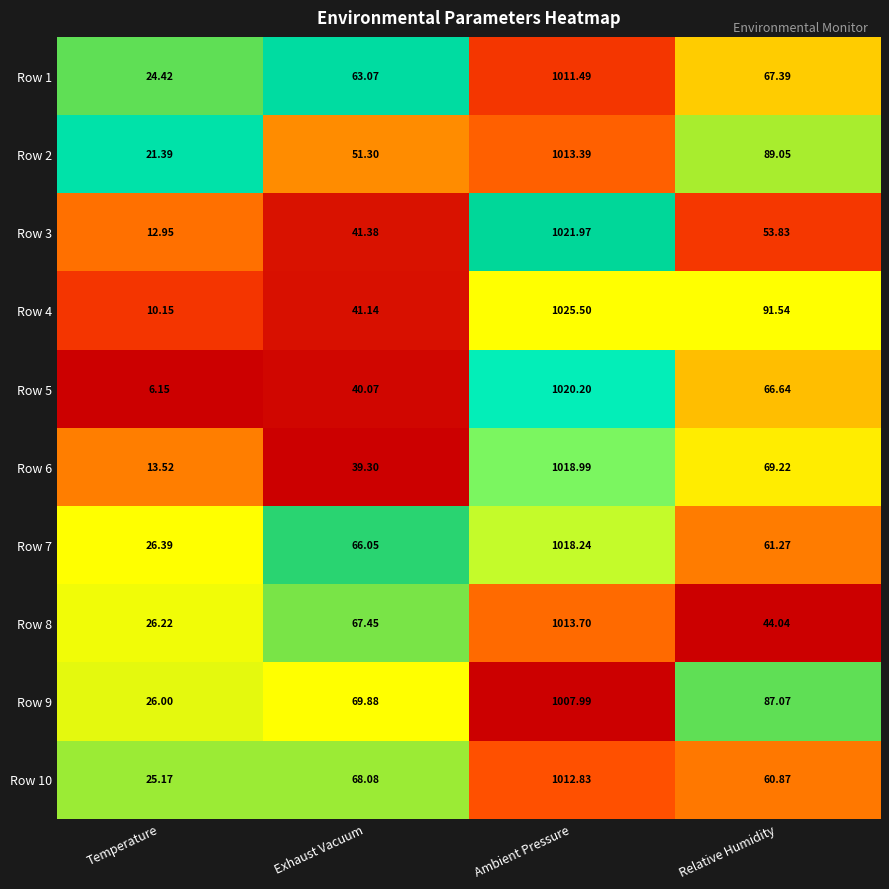

At which category is the sum across all series the highest?

Ambient Pressure